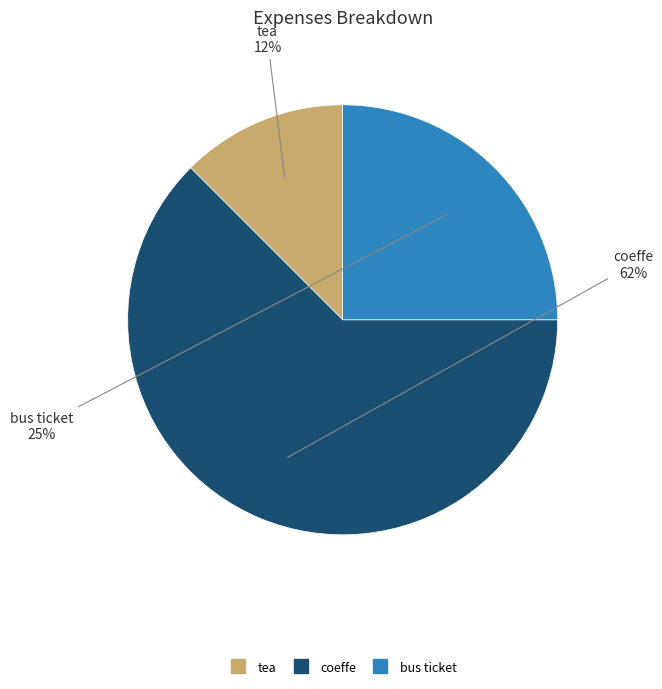

Which slice represents more than half of the pie?

coeffe